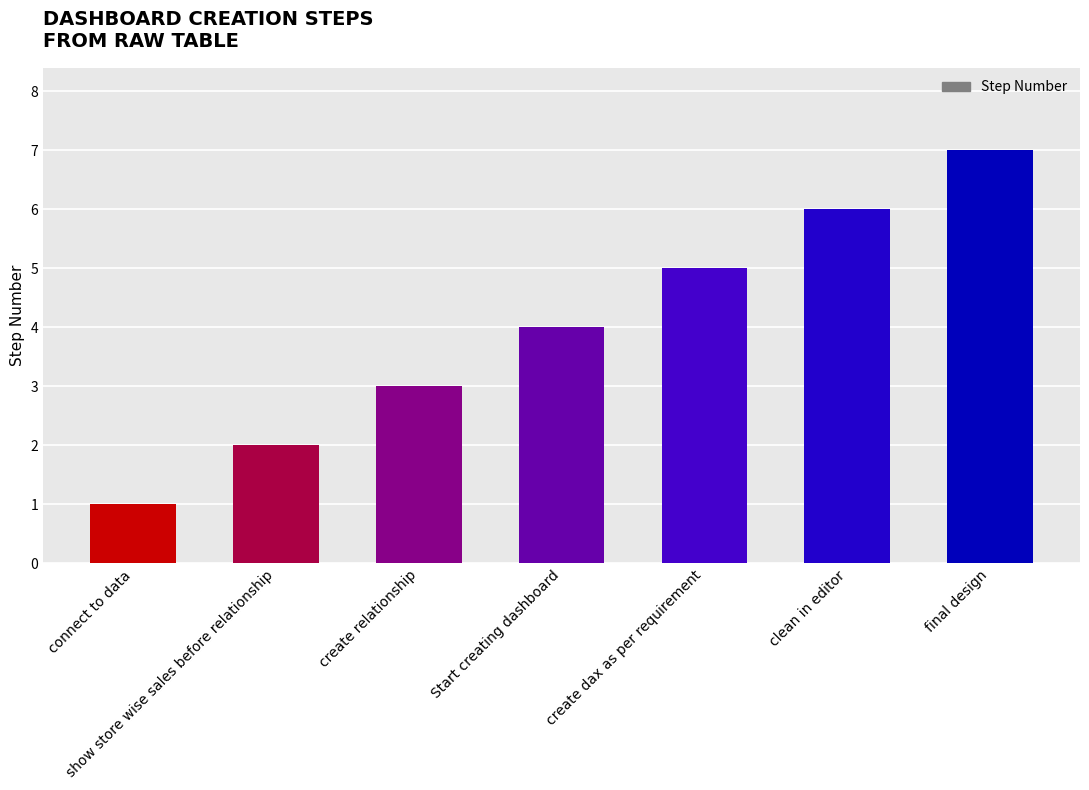

What is the difference between the maximum and minimum values?

6